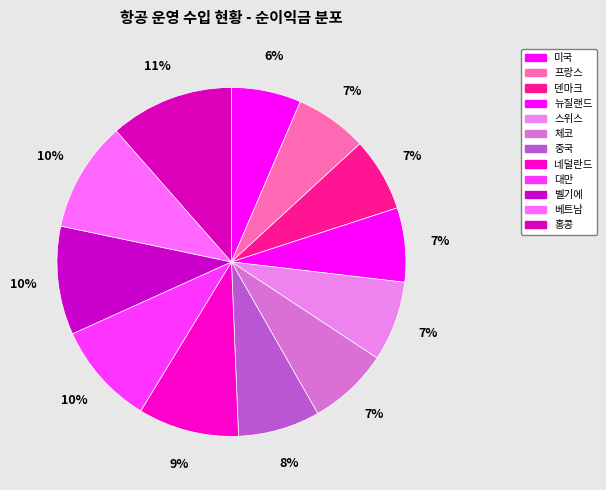

Between 스위스 and 프랑스, which is larger?

스위스